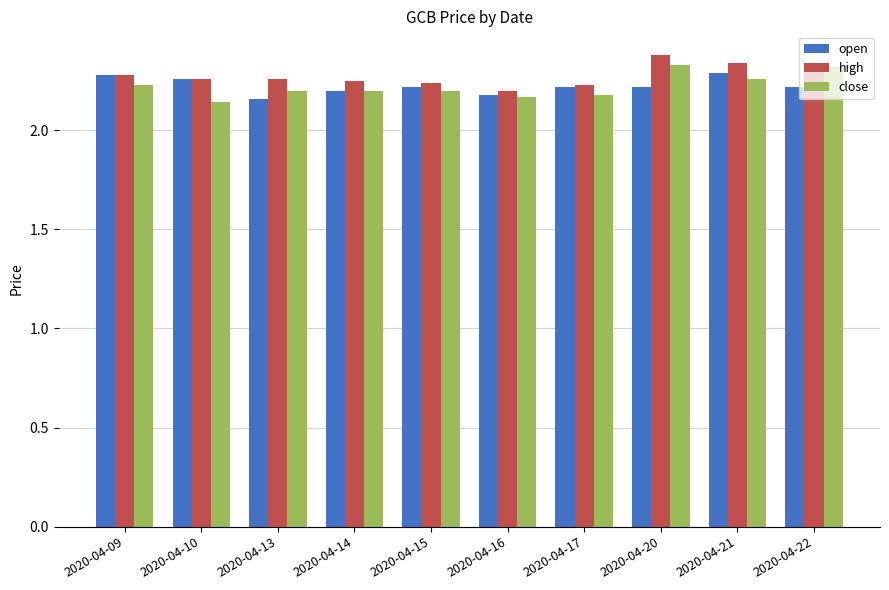

What is the sum of the close values at 2020-04-14 and 2020-04-17?

4.4